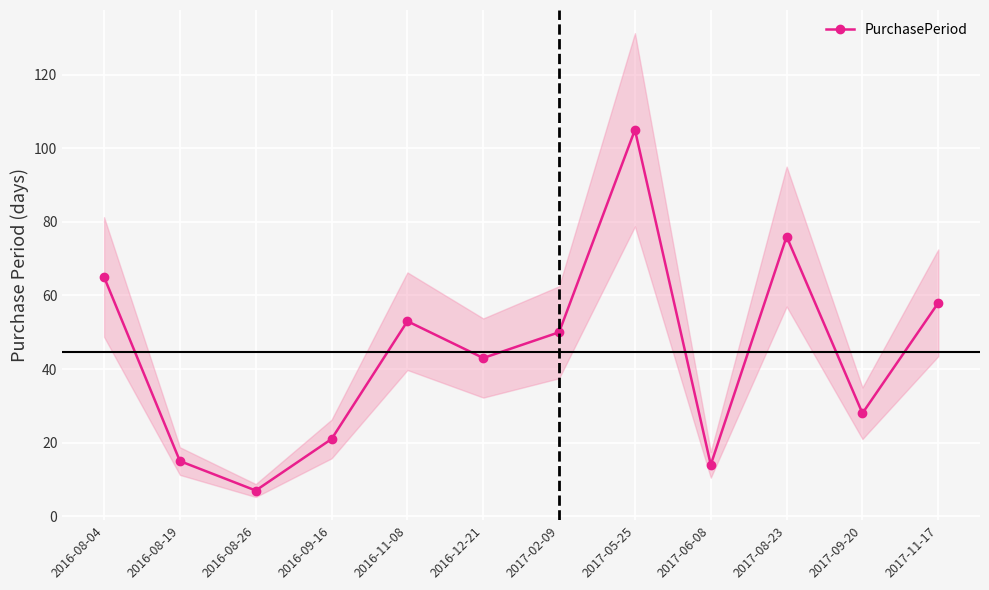

Approximately how many times larger is the value at 2017-05-25 compared to 2017-11-17?

1.8